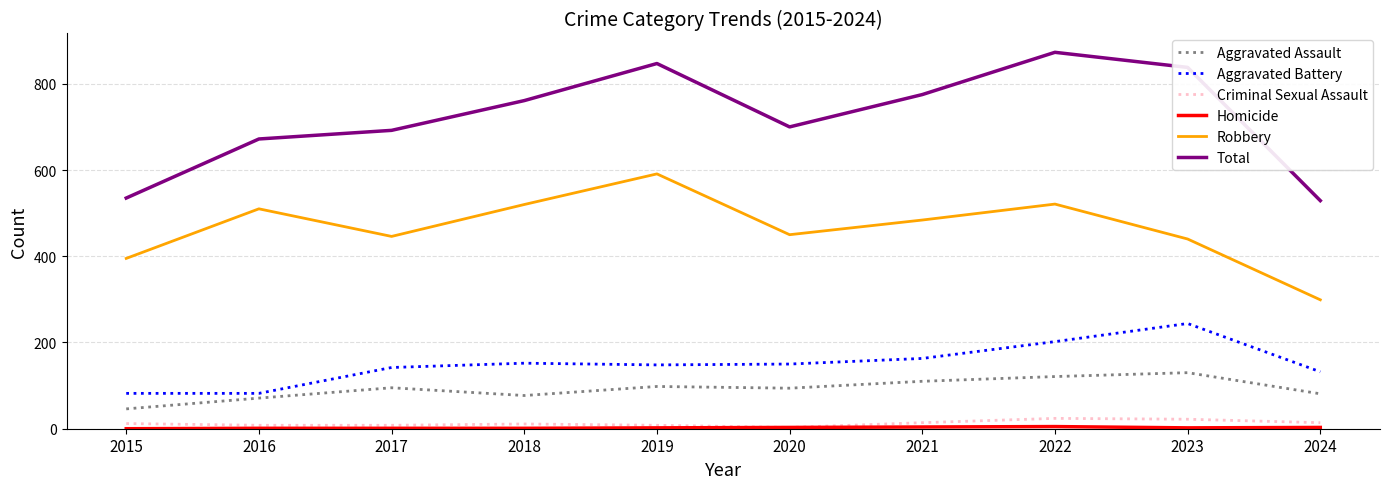

Is this an area chart (filled region under the line)?

No